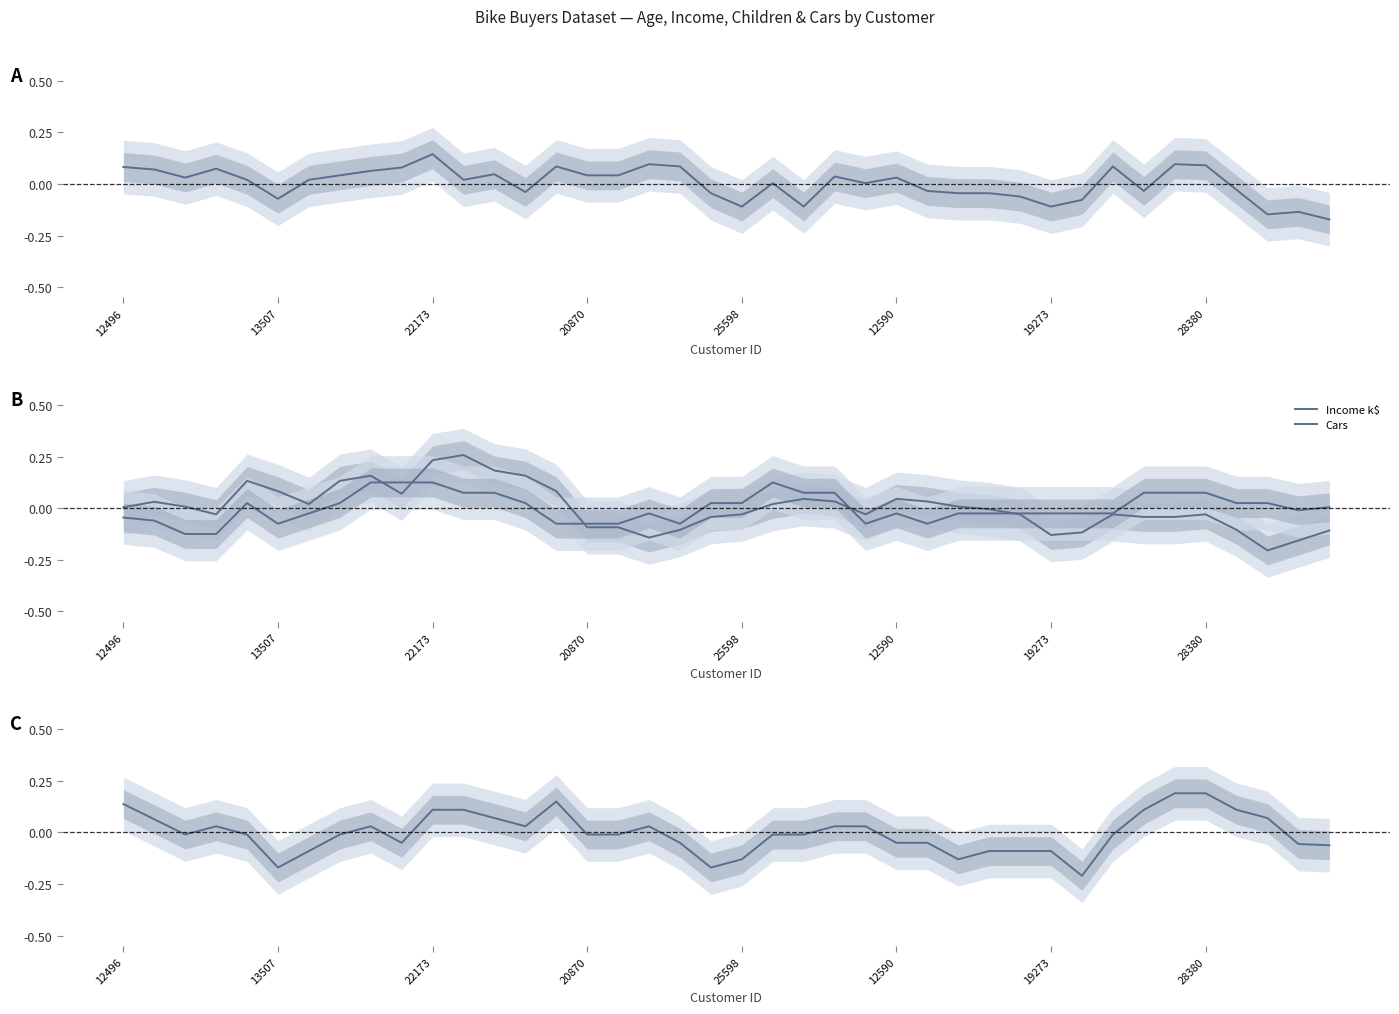

At which category does Children reach its first local peak?

20870